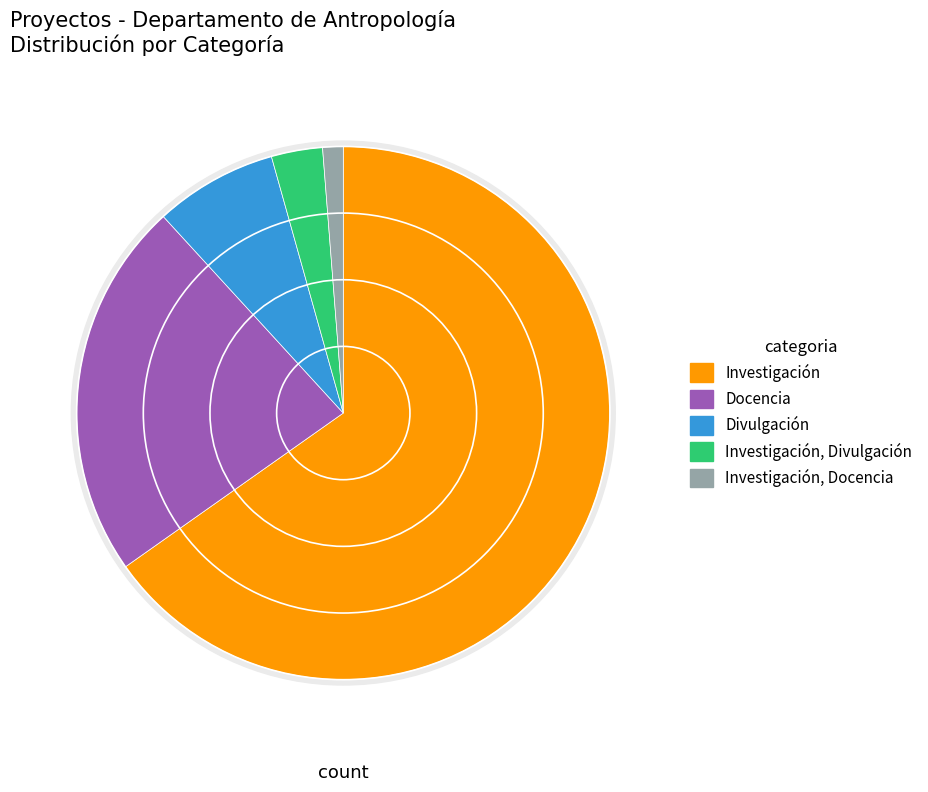

Which category has the smallest portion of the pie?

Investigación, Docencia